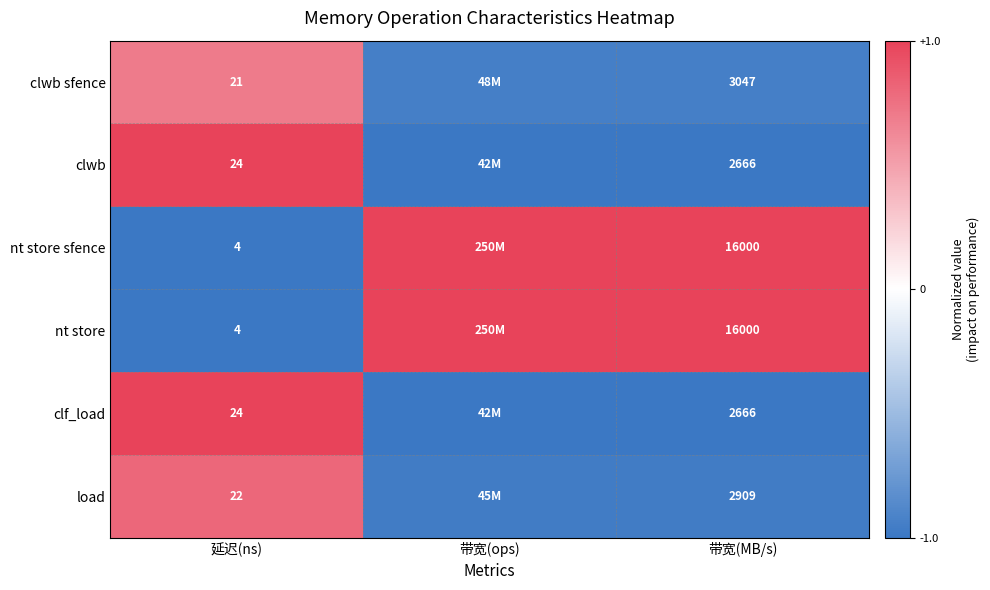

Is the value of load at 带宽(MB/s) greater than the value of clwb sfence at 带宽(MB/s)?

No